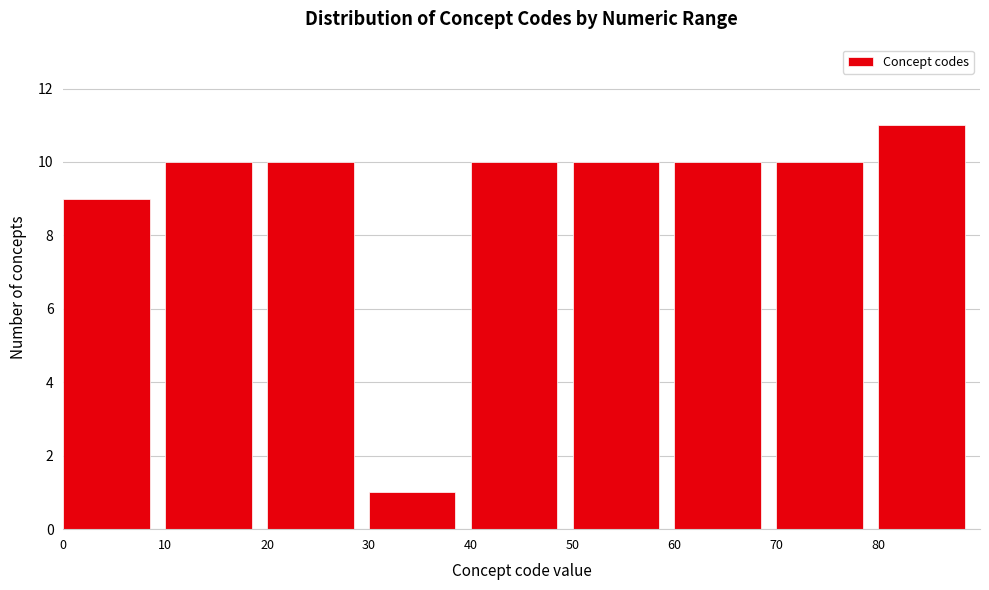

What is the height of the bar covering 40 to 50 on the x-axis? The values are not printed on the chart, so give them approximately, as read against the axis.

10